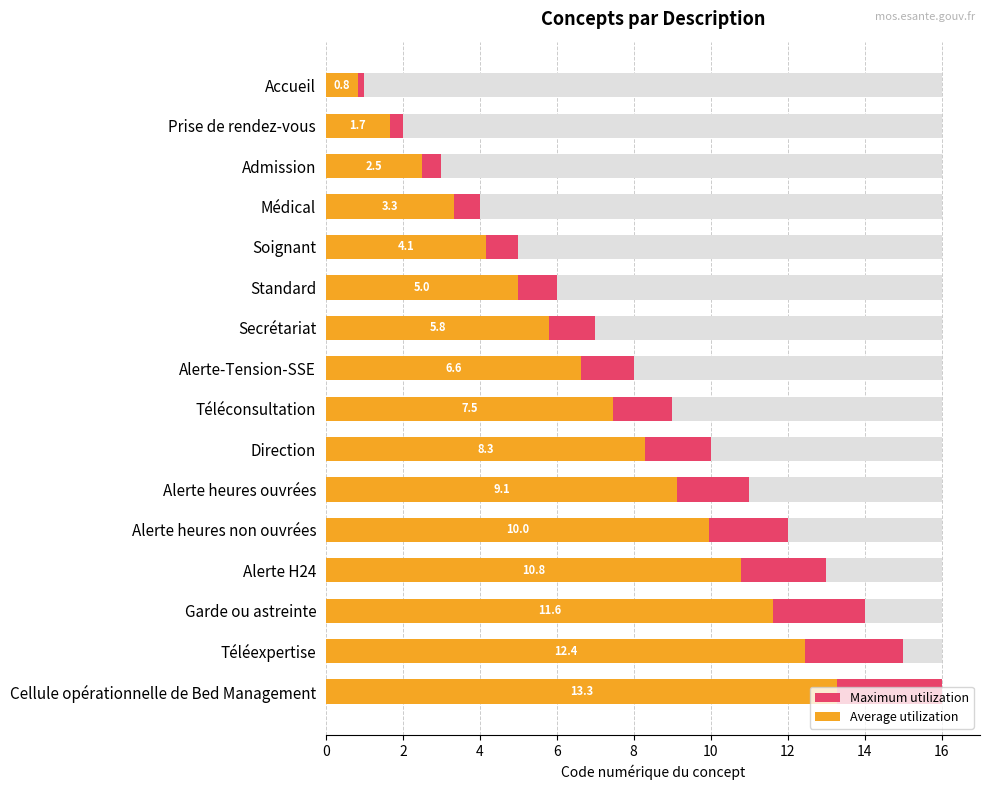

What is the sum of all Maximum utilization values?

136.0